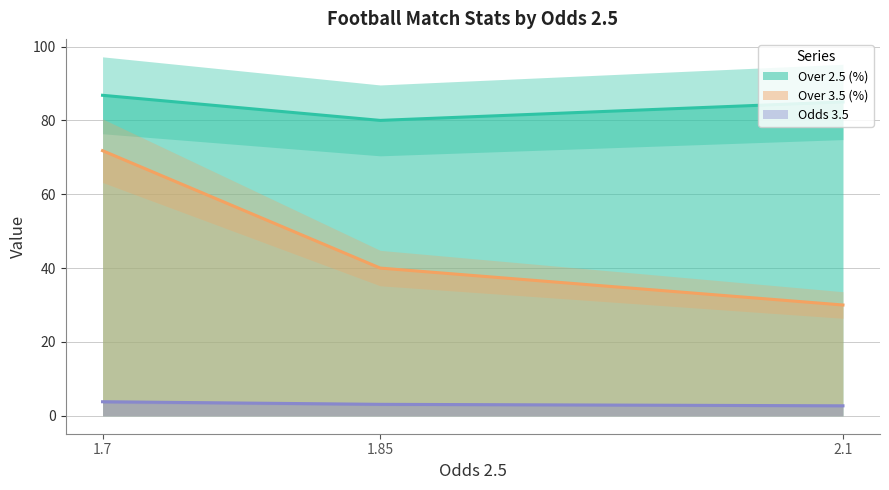

Which series changed the most between 1.7 and 1.85?

Over 3.5 (%)